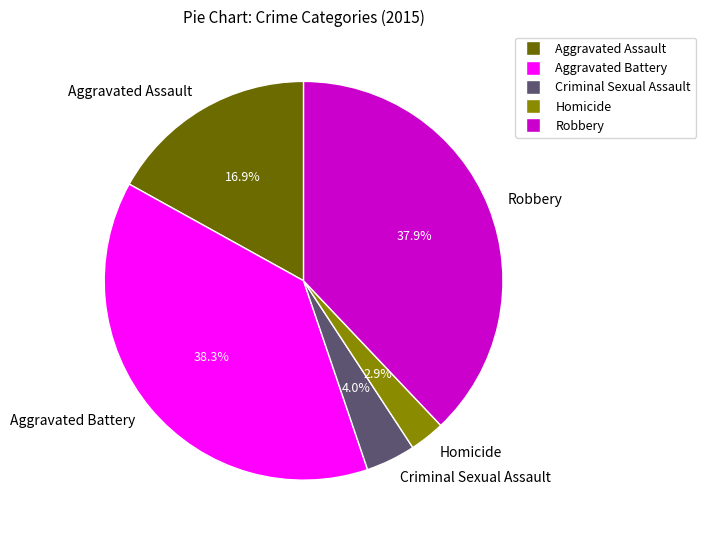

Is there a majority slice in this chart?

No